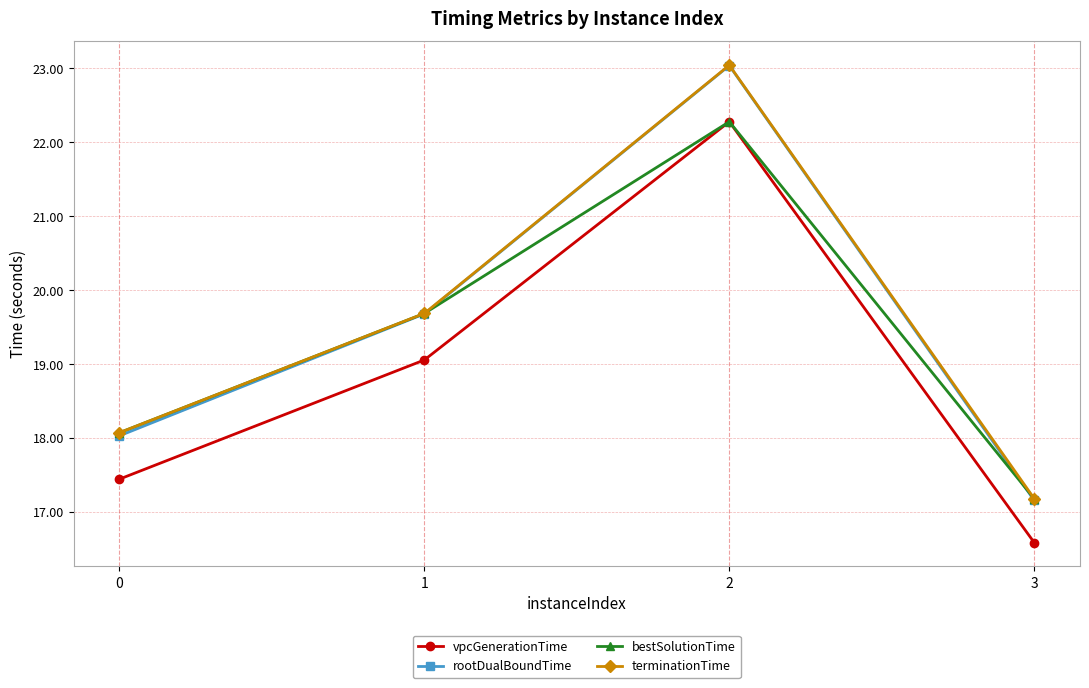

What are all the series names shown in the legend?

vpcGenerationTime, rootDualBoundTime, bestSolutionTime, terminationTime